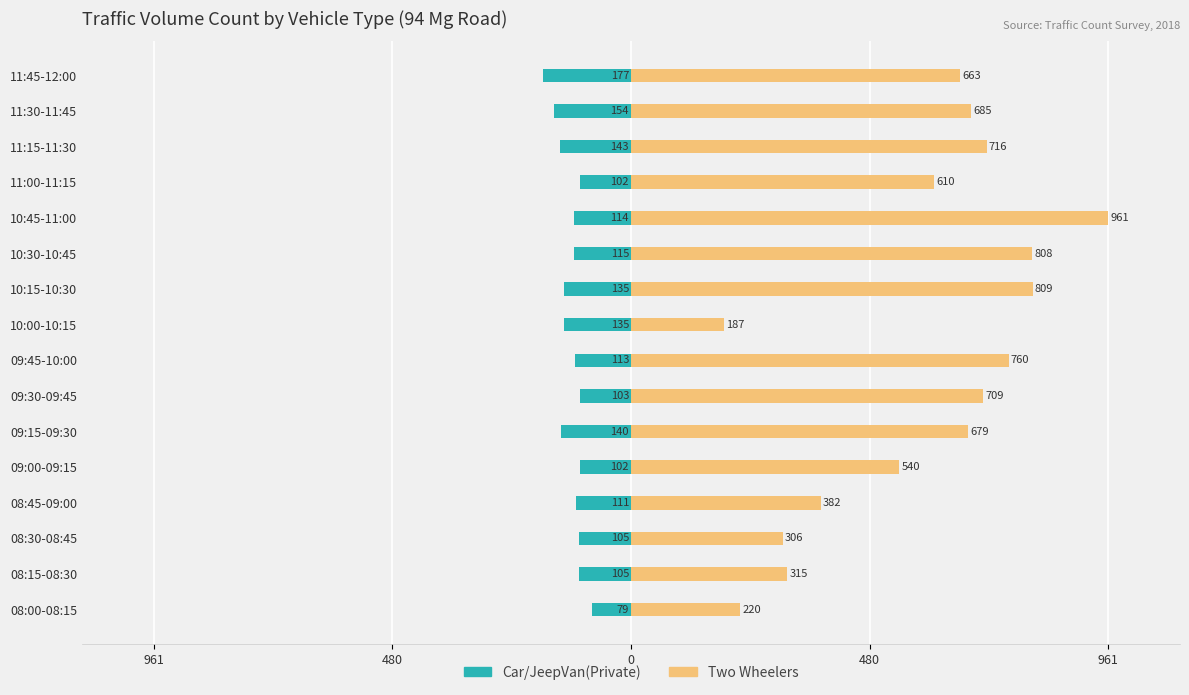

What is the average value of the Two Wheelers series?

584